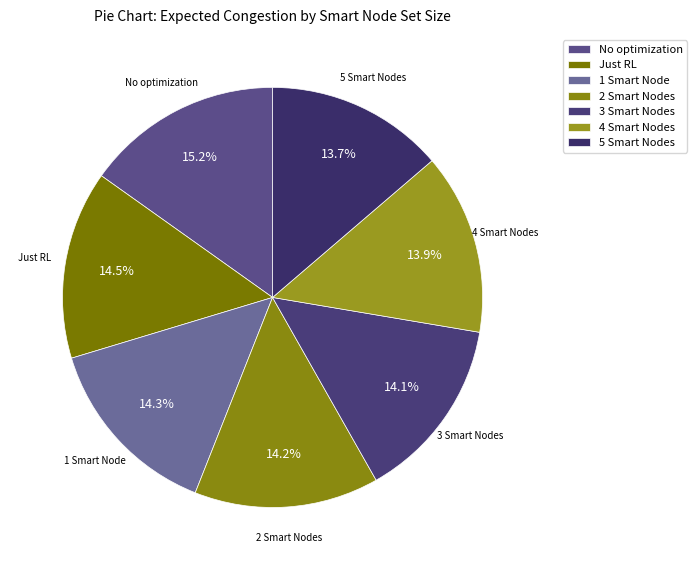

Which category has the biggest portion of the pie?

No optimization